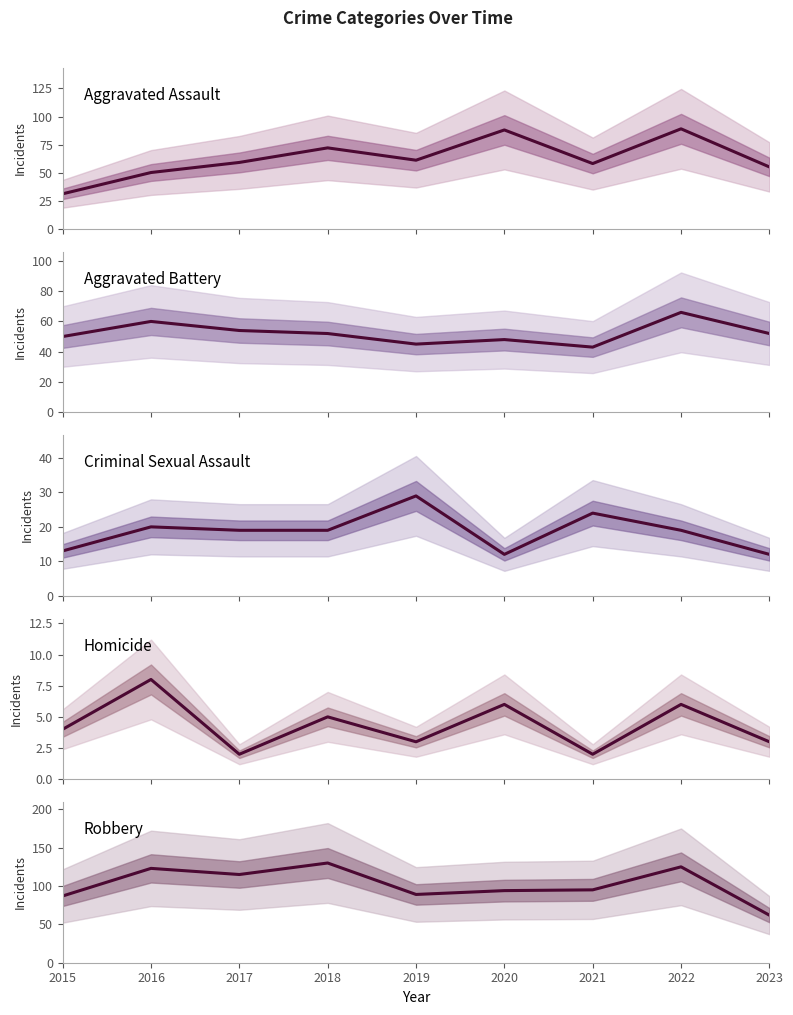

True or false: Aggravated Battery and Aggravated Assault intersect in this chart.

True